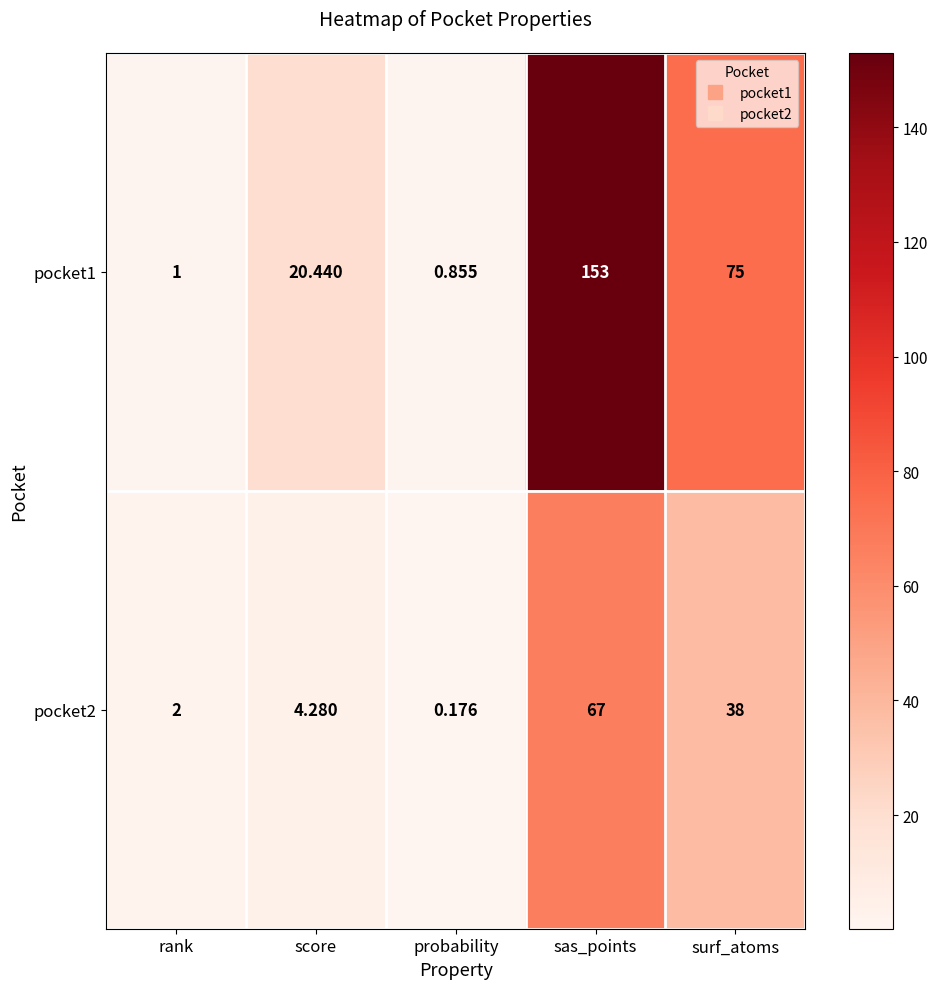

What is the total value across all series at sas_points?

220.0